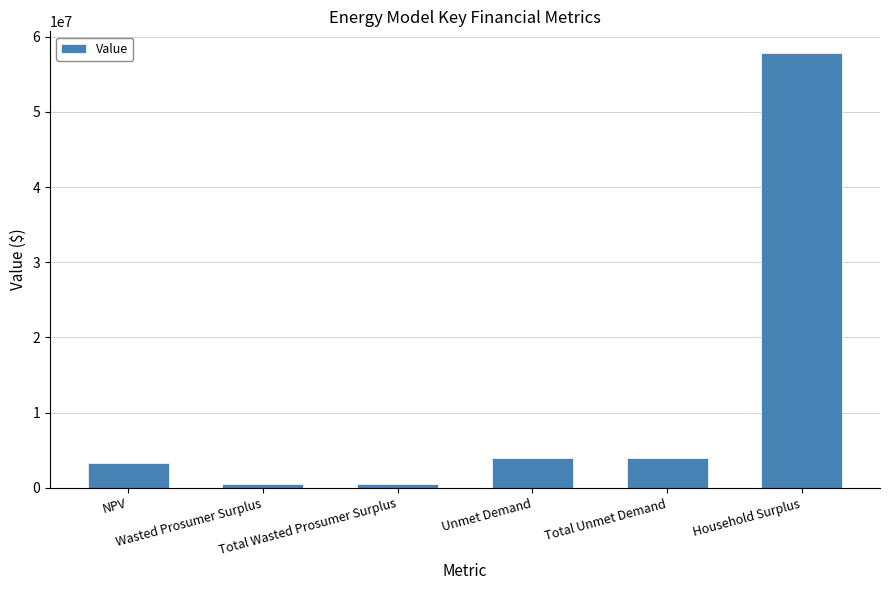

What is the greatest value displayed?

57813989.8